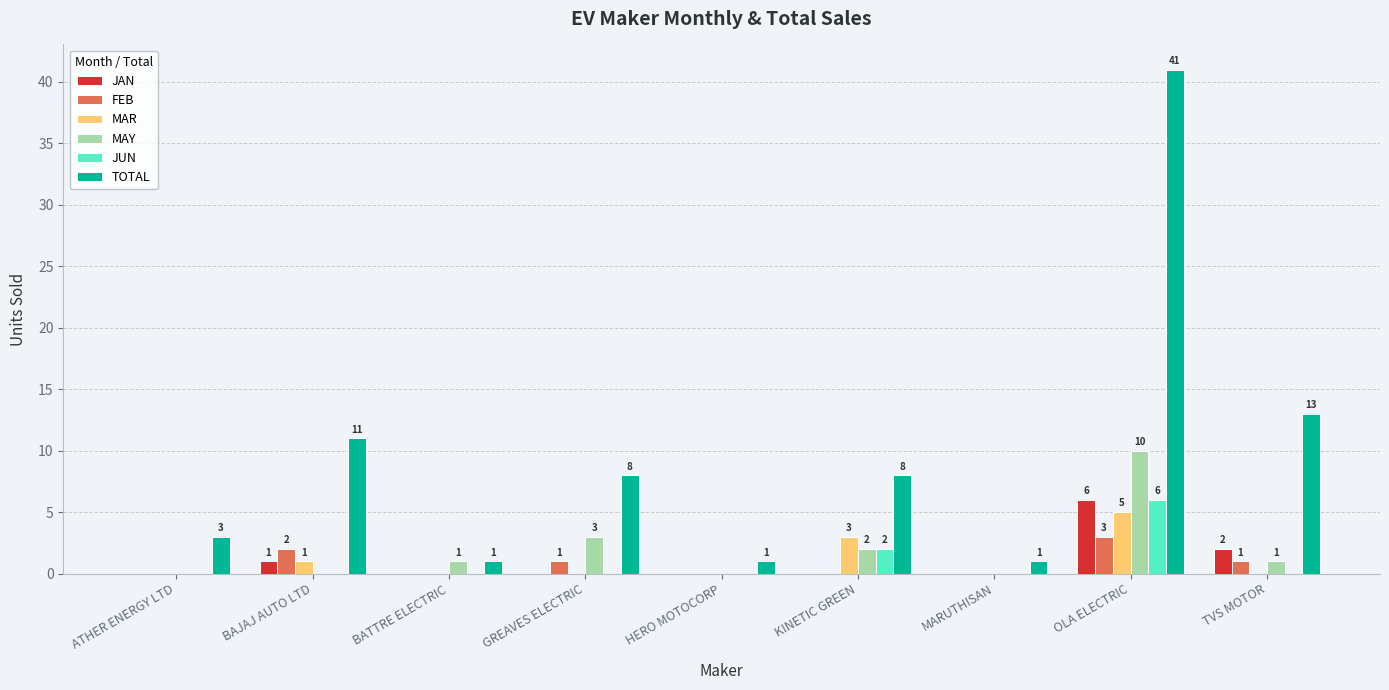

Is the value of MAR at GREAVES ELECTRIC greater than the value of MAY at TVS MOTOR?

No